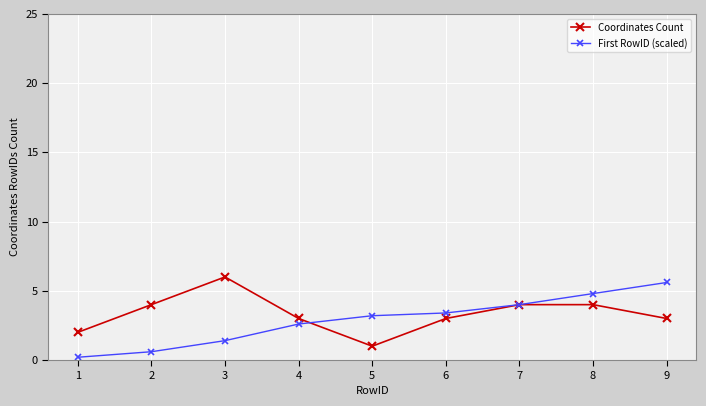

Is it true that Coordinates Count equals 4.0 at 8?

True